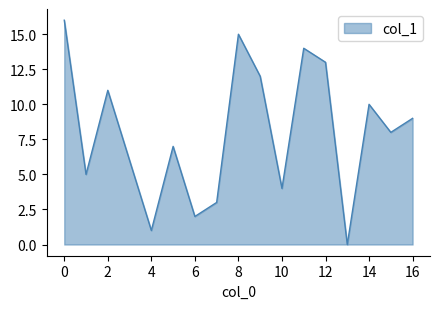

How many values are below 8?

8